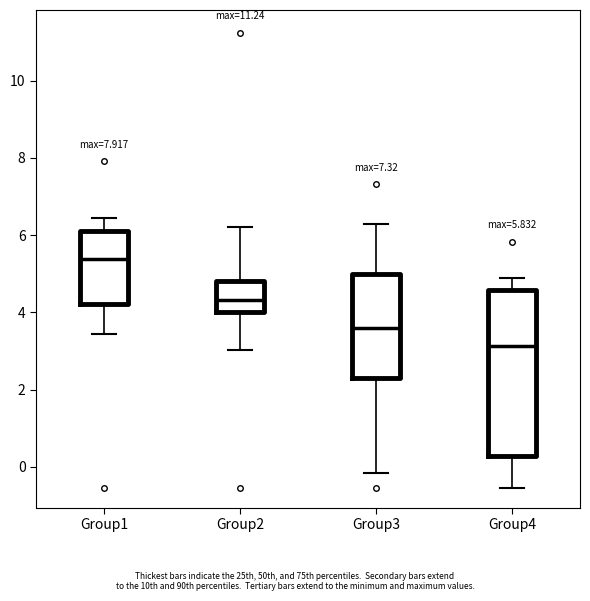

Which box is the tallest, from its lower edge to its upper edge?

Group4